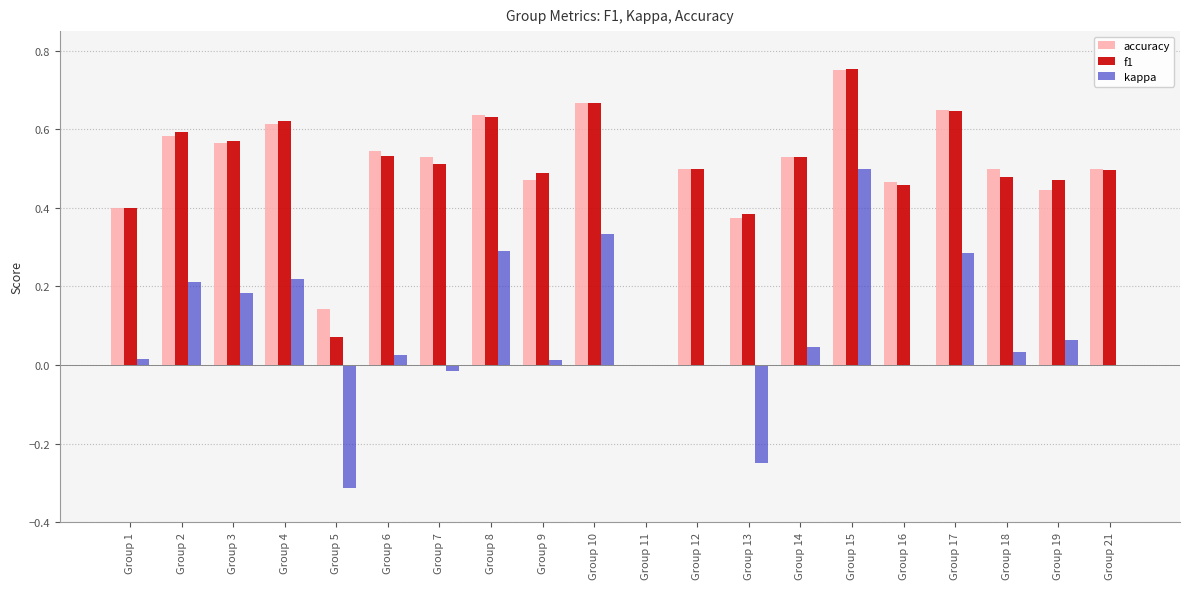

Which series changed the most between Group 3 and Group 5?

f1